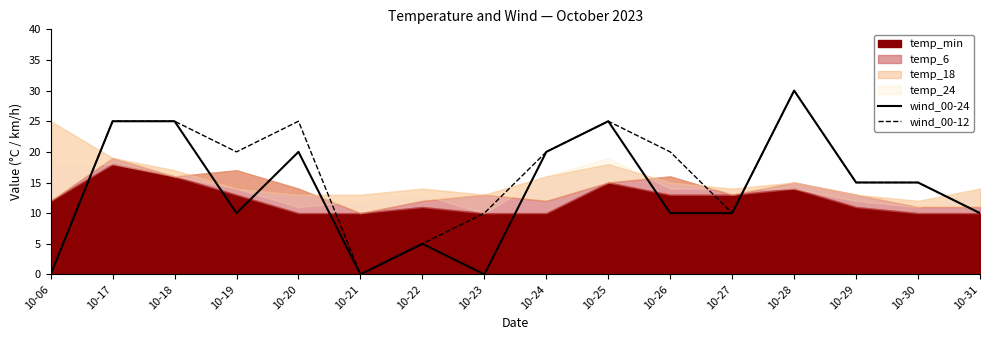

Is it true that wind_00-12 equals 25 at 10-18?

True